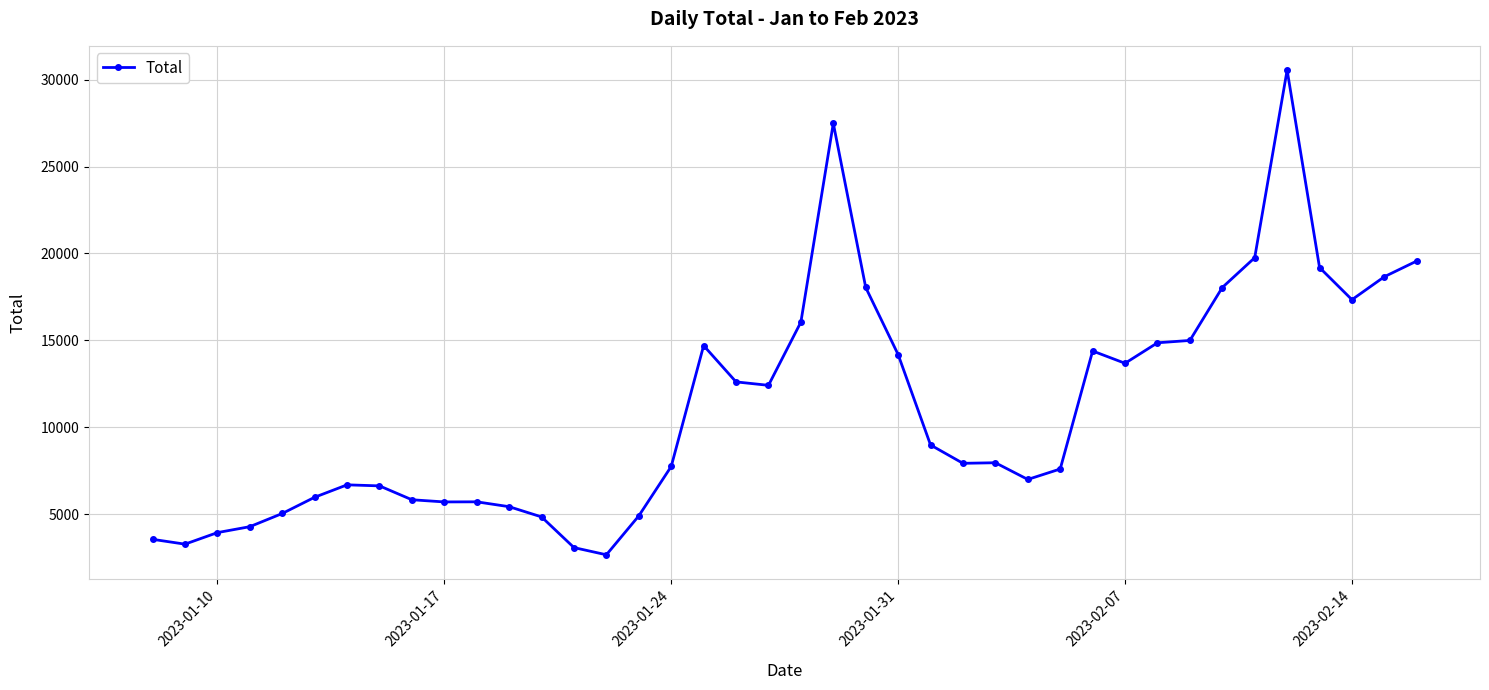

True or false: the data has more than 1 interior local peaks.

True